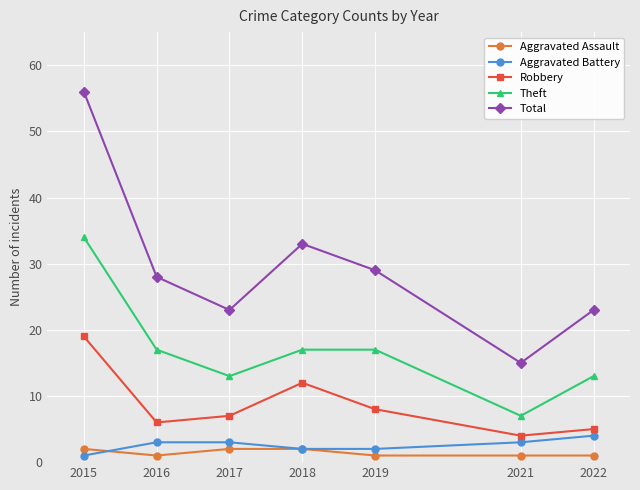

In Robbery, how many points are higher than both neighbors (excluding endpoints)?

1